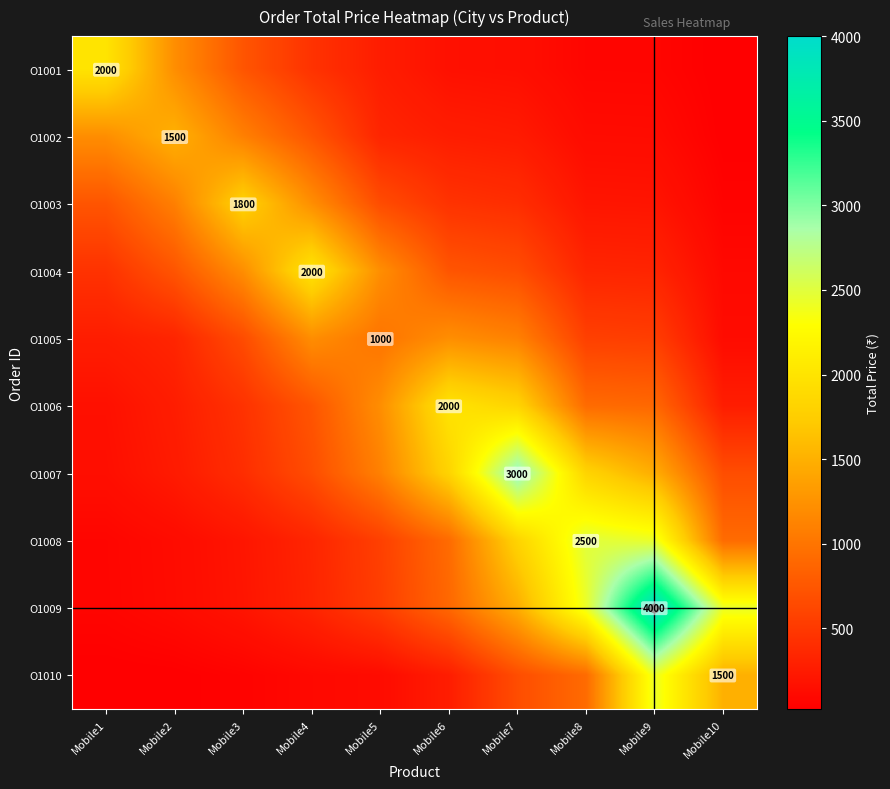

Which label corresponds to the largest value in the chart?

Mobile9